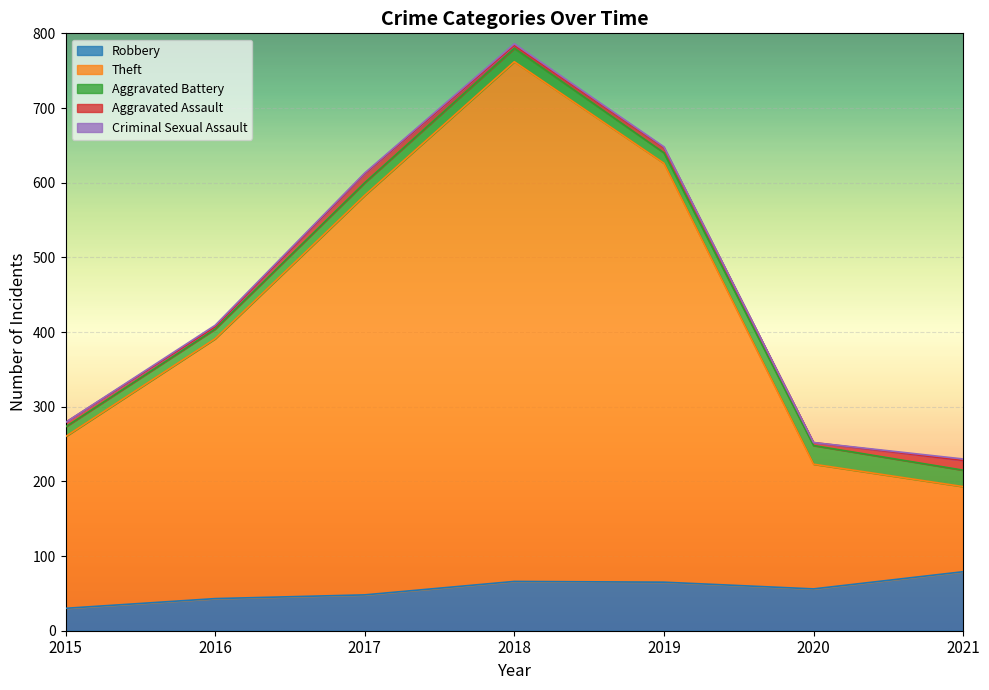

Reading right to left, extract all data points from this chart.

Robbery: 79	56	65	66	48	43	30
Theft: 114	167	561	696	535	348	230
Aggravated Battery: 22	25	14	18	17	13	13
Aggravated Assault: 13	4	7	4	12	3	6
Criminal Sexual Assault: 2	0	1	2	1	2	0